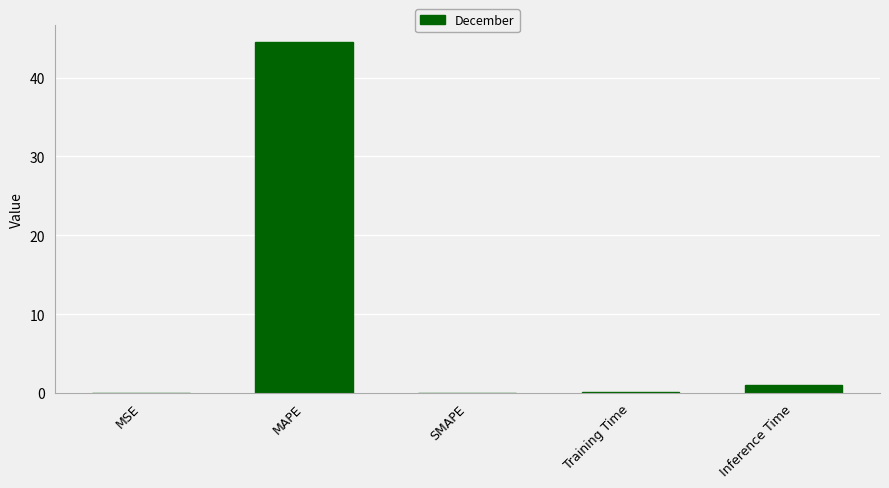

Where is the data nearest to the value 22?

Inference Time